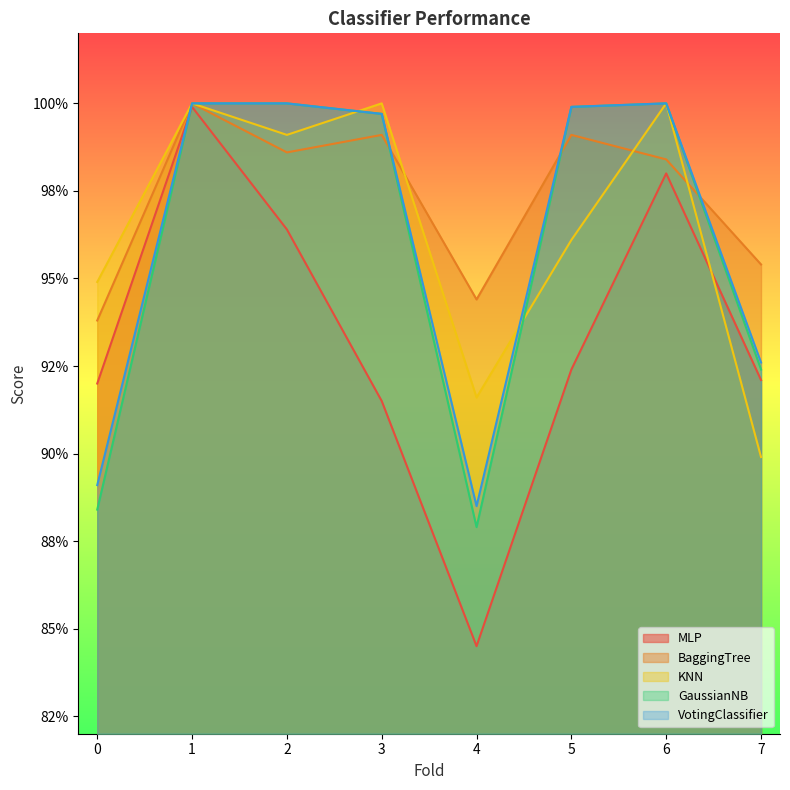

What is the minimum value shown in the chart?

0.8